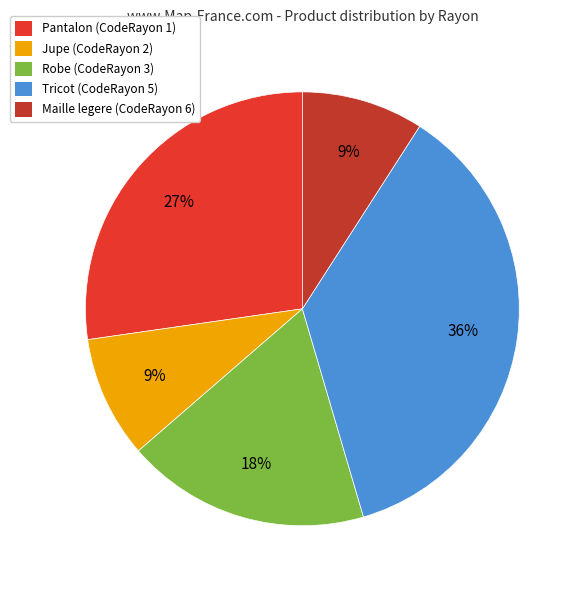

To the nearest percent, what is the difference between the Robe and Jupe slice percentages?

9%